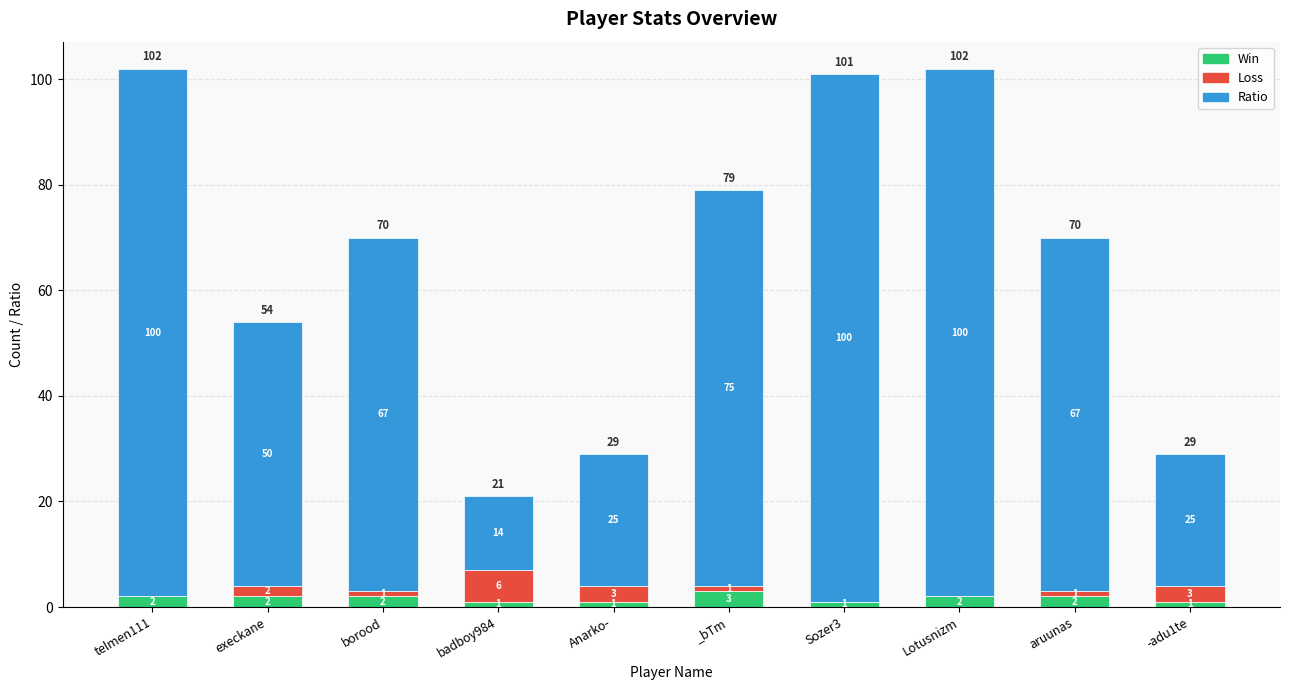

Reading left to right, what are the values for Win?

telmen111=2	execkane=2	borood=2	badboy984=1	Anarko-=1	_bTm=3	Sozer3=1	Lotusnizm=2	aruunas=2	-adu1te=1